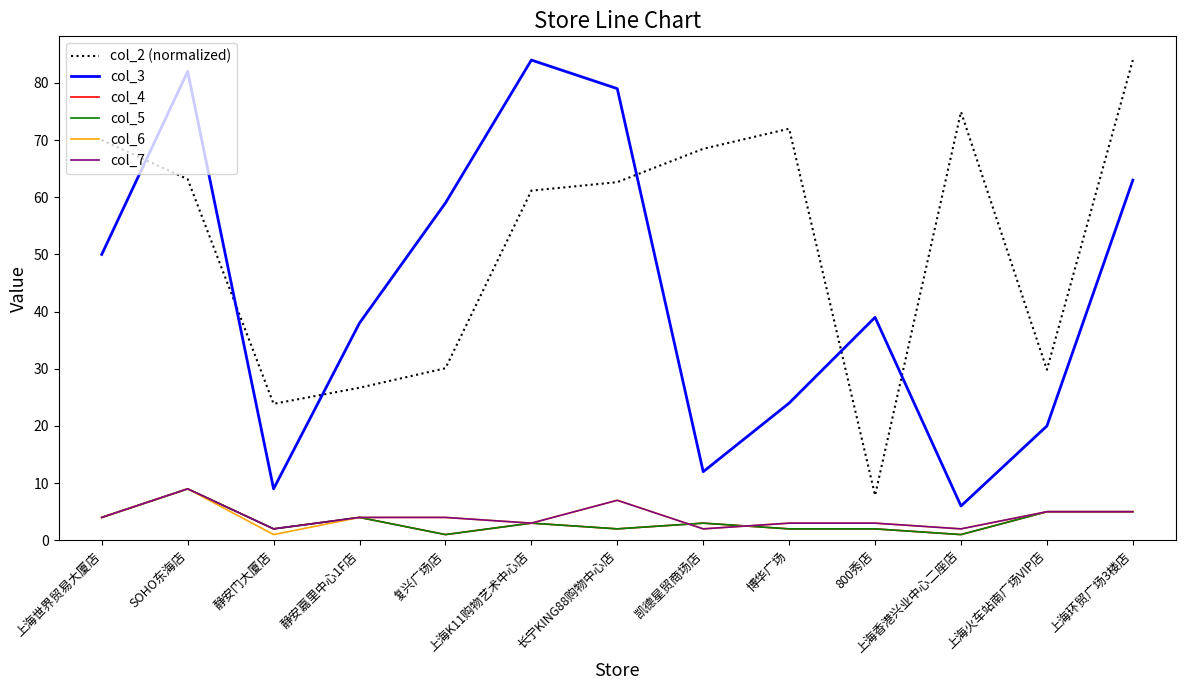

At which category does col_5 reach its first local peak?

SOHO东海店